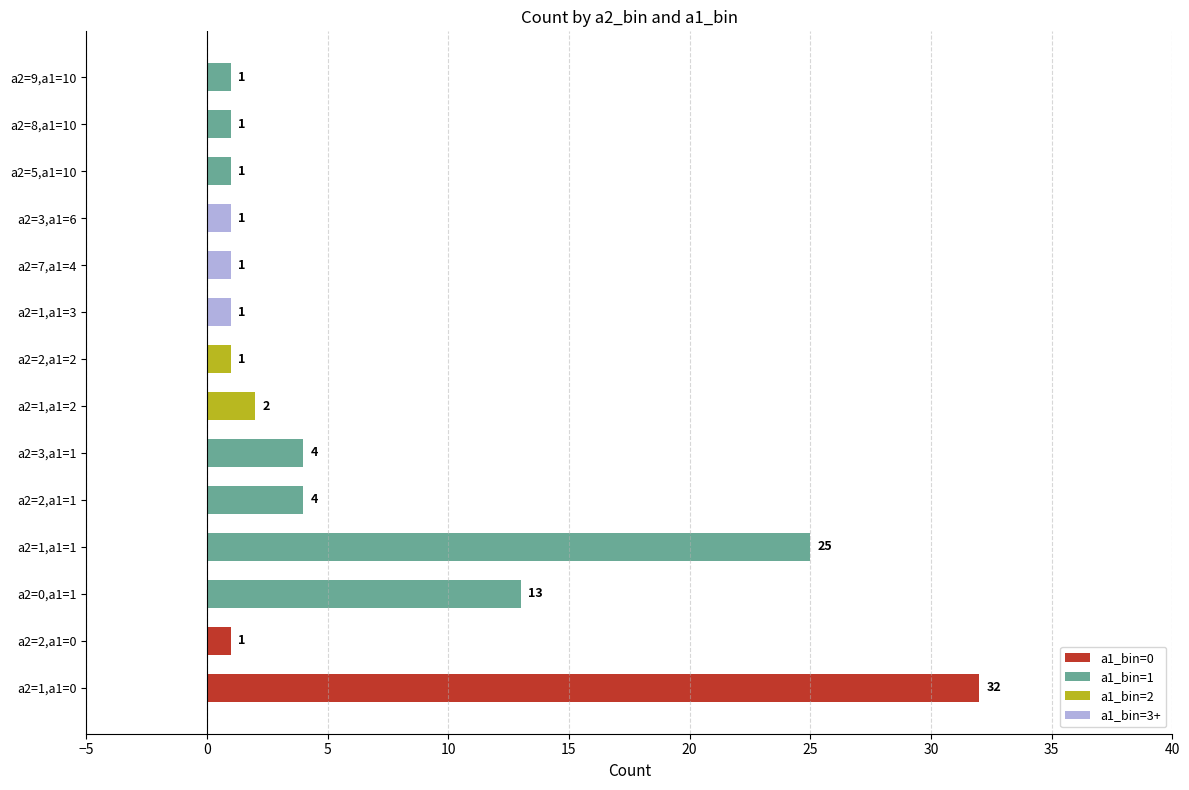

What are all the series names shown in the legend?

a1_bin=0, a1_bin=1, a1_bin=2, a1_bin=3+